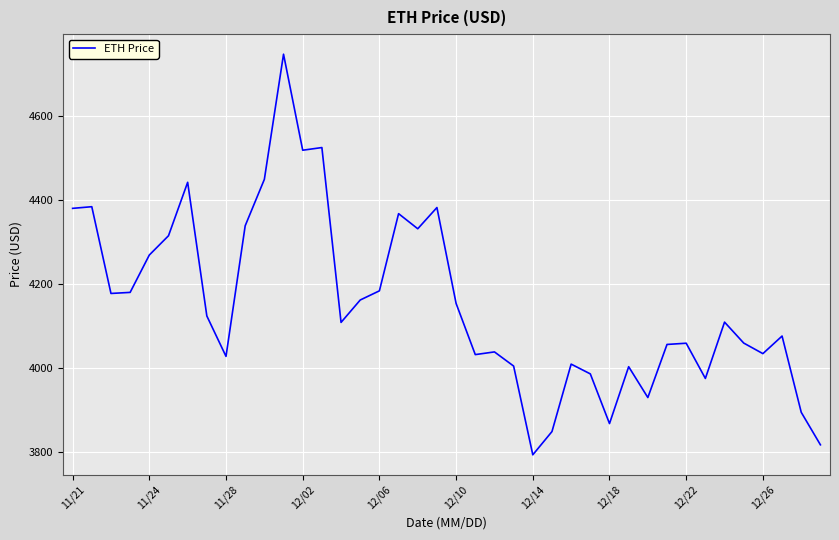

What is the minimum value shown in the chart?

3794.3